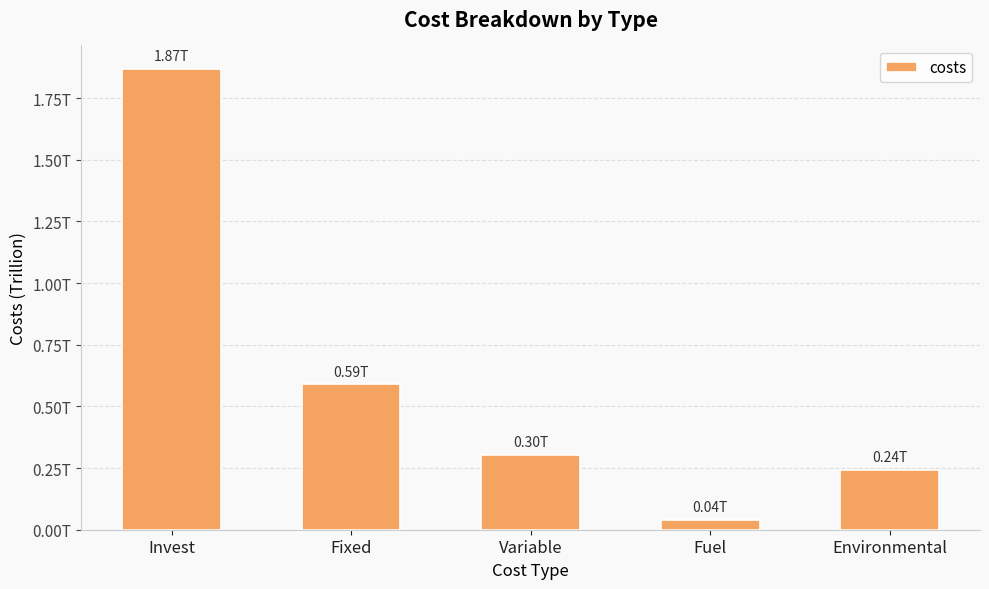

Which category has the lowest value across all series?

Fuel